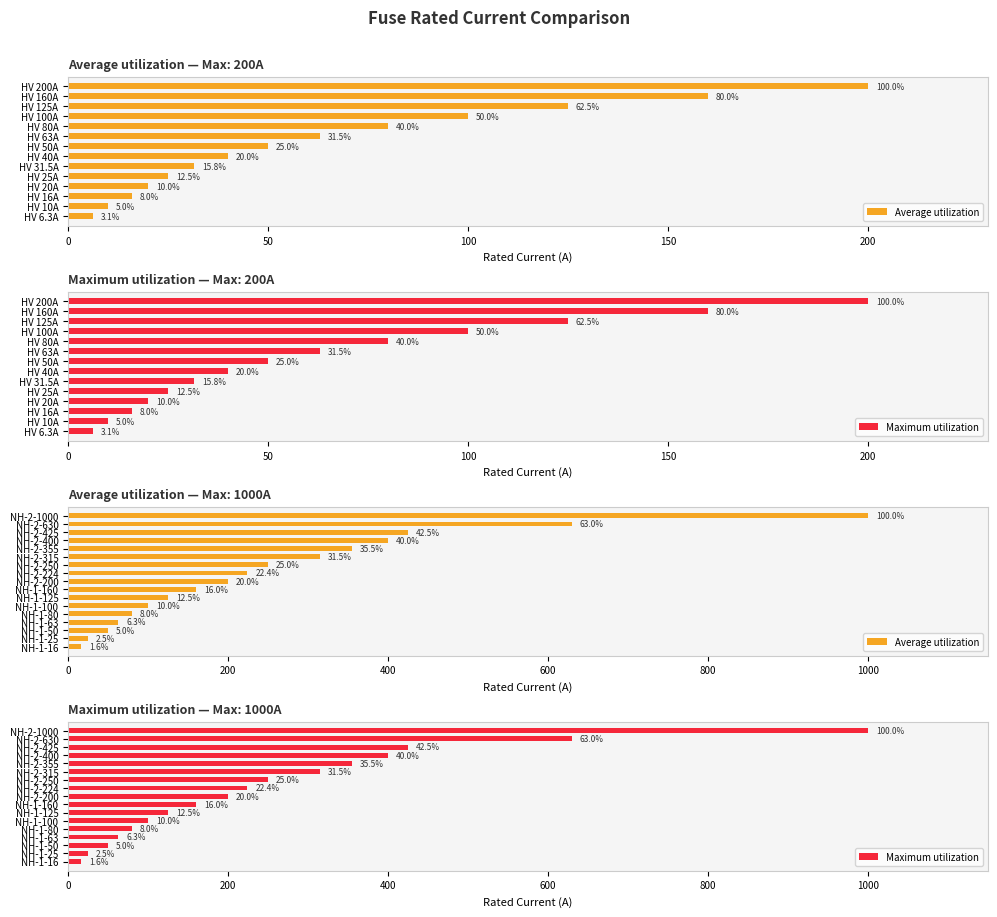

At how many categories does at least one series exceed 201?

8